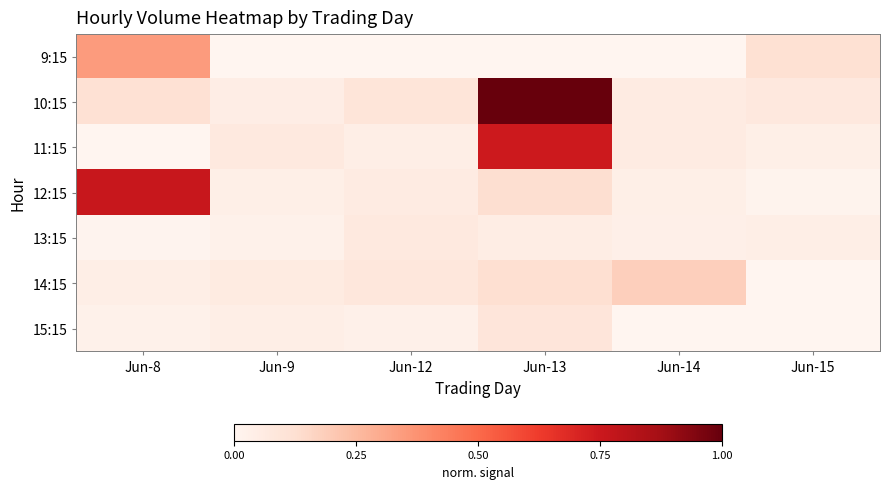

What is the total value across all series at Jun-8?

214642